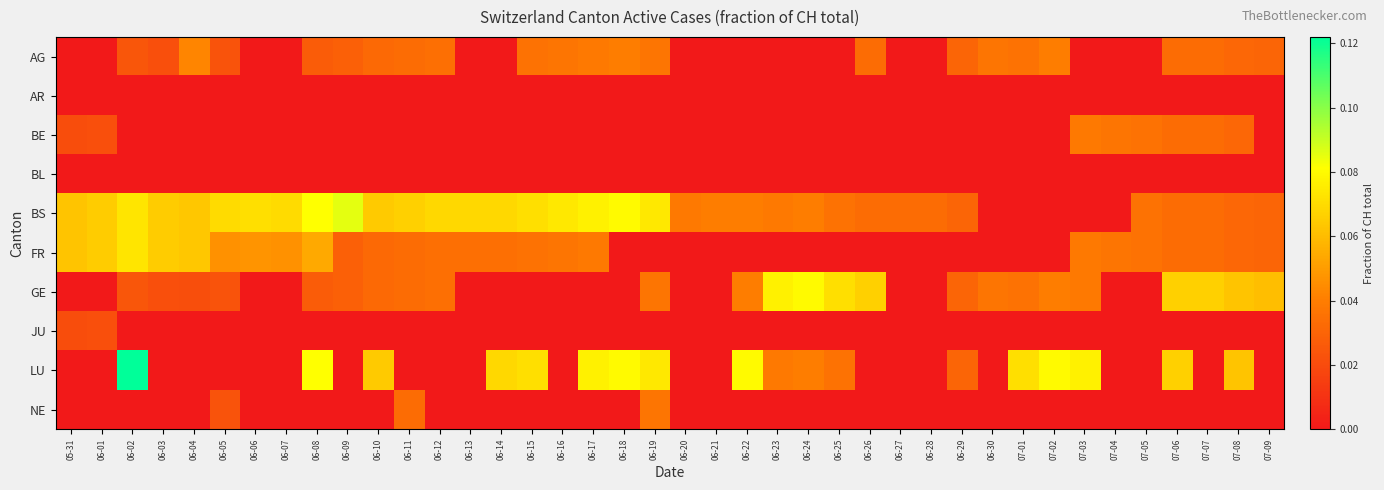

Which series has the widest spread of values?

LU